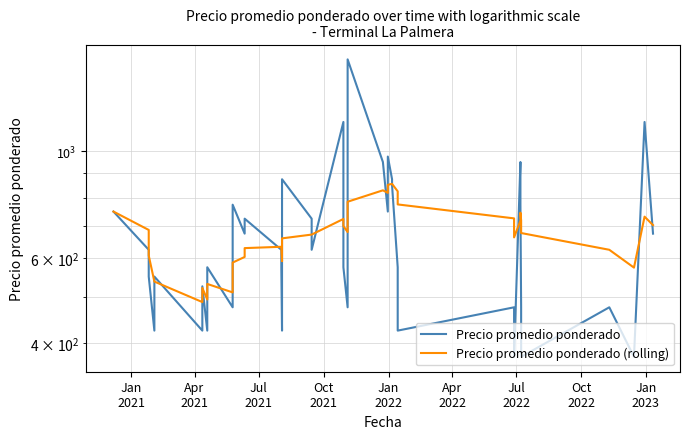

Rank the series by their maximum value, from highest to lowest.

Precio promedio ponderado, Precio promedio ponderado (rolling)